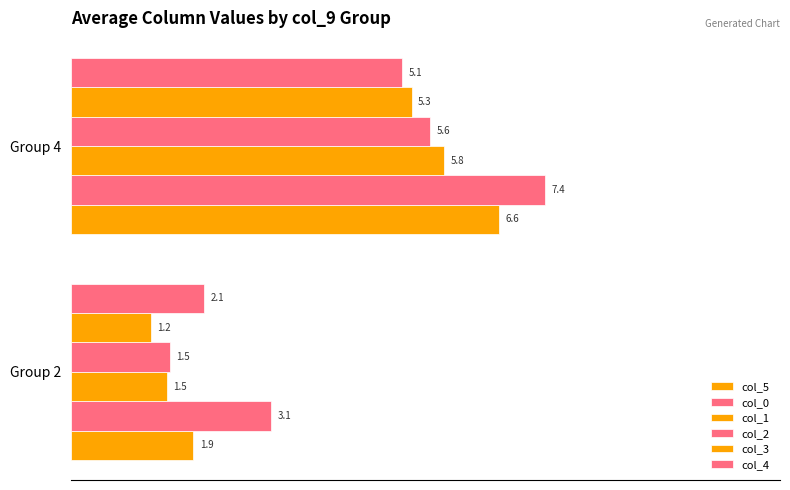

Which series has the largest total across all categories?

col_0